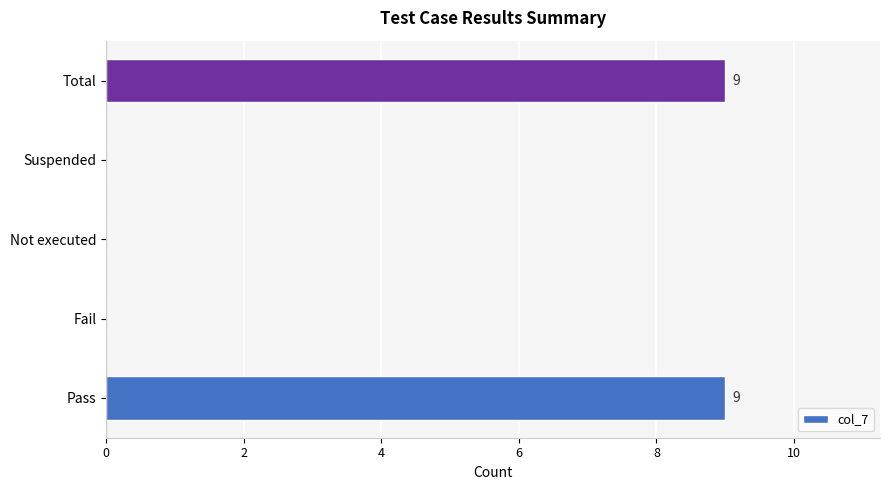

Reading top to bottom, transcribe all the data shown in this chart.

Total=9	Suspended=0	Not executed=0	Fail=0	Pass=9